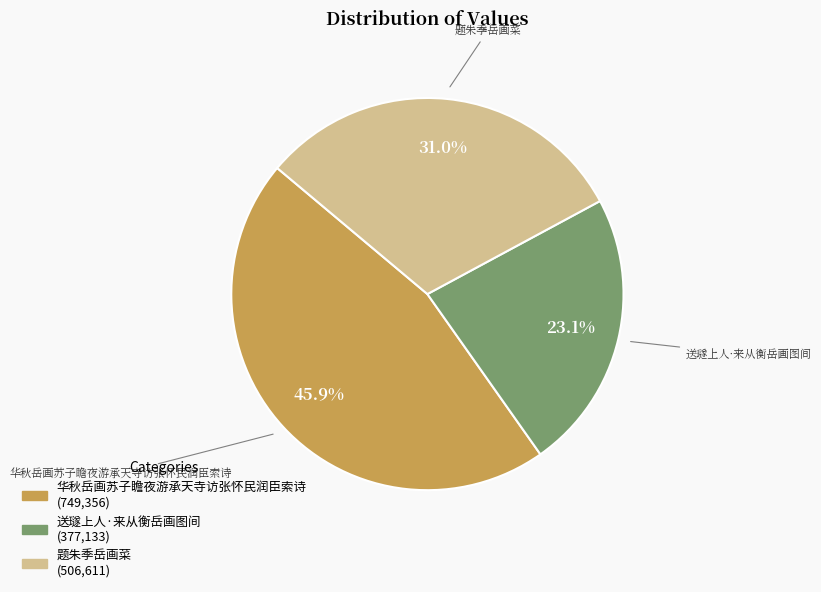

How many slices are in this pie chart?

3